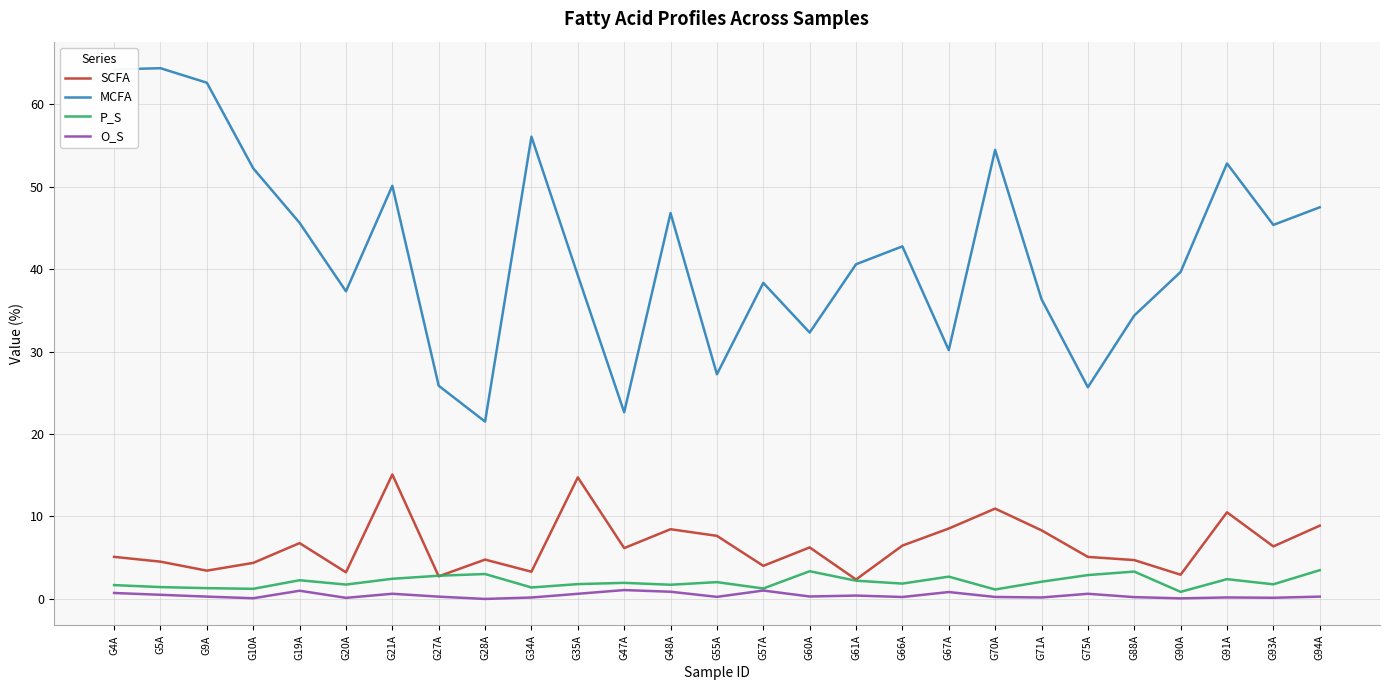

How many values in the SCFA series exceed 6?

14